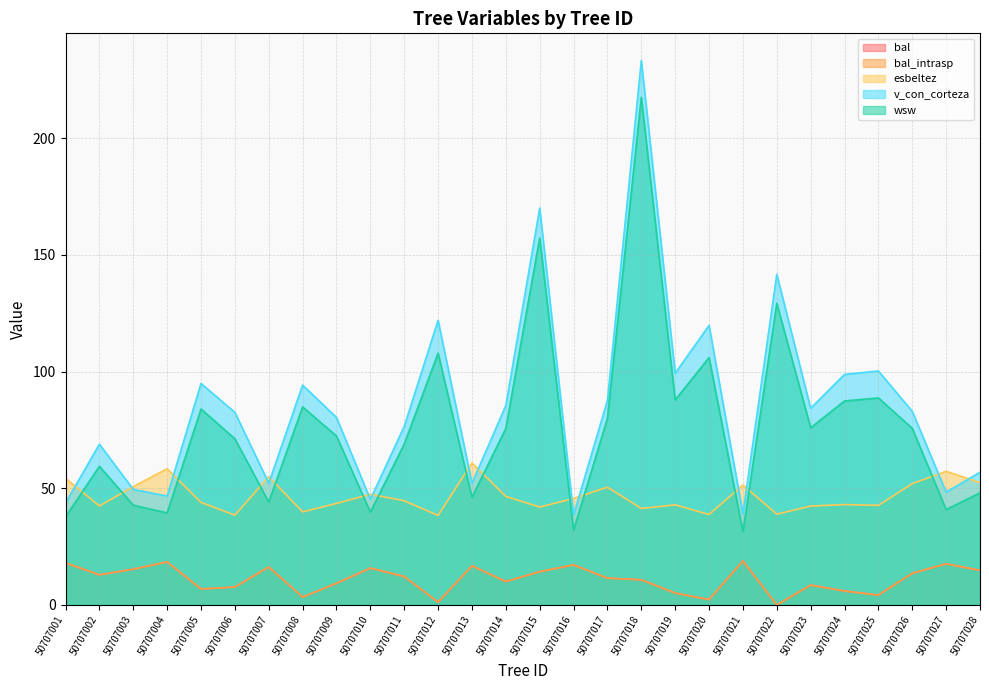

Which label corresponds to the smallest value in the chart?

50707022